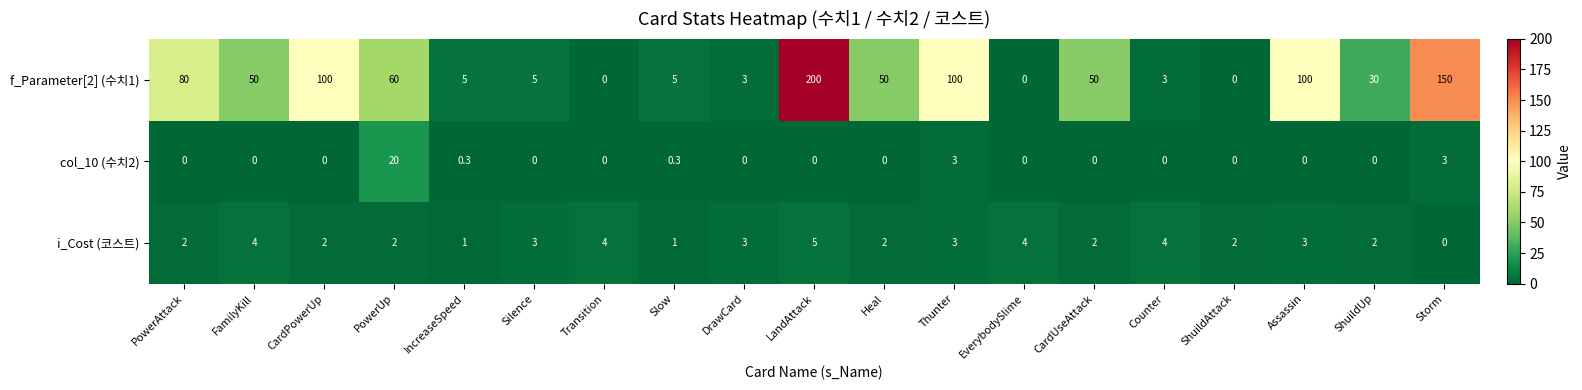

At which label does f_Parameter[2] (수치1) first exceed 50?

PowerAttack